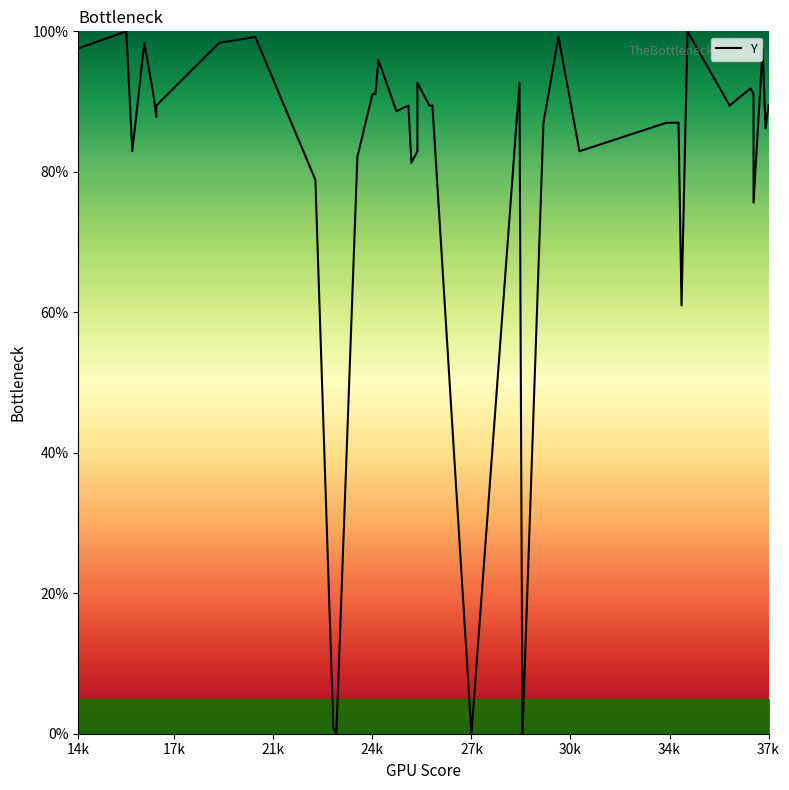

What is the change in value from 24k to 13?

-7.3